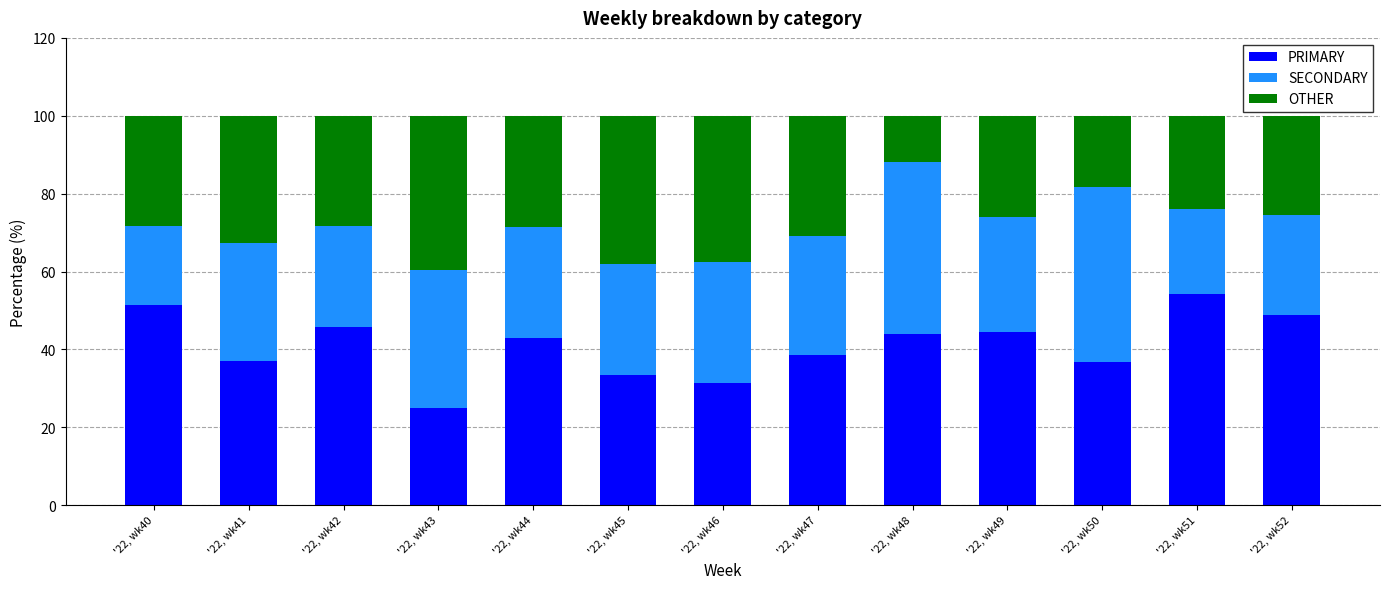

What is the total value across all series at '22, wk44?

100.0